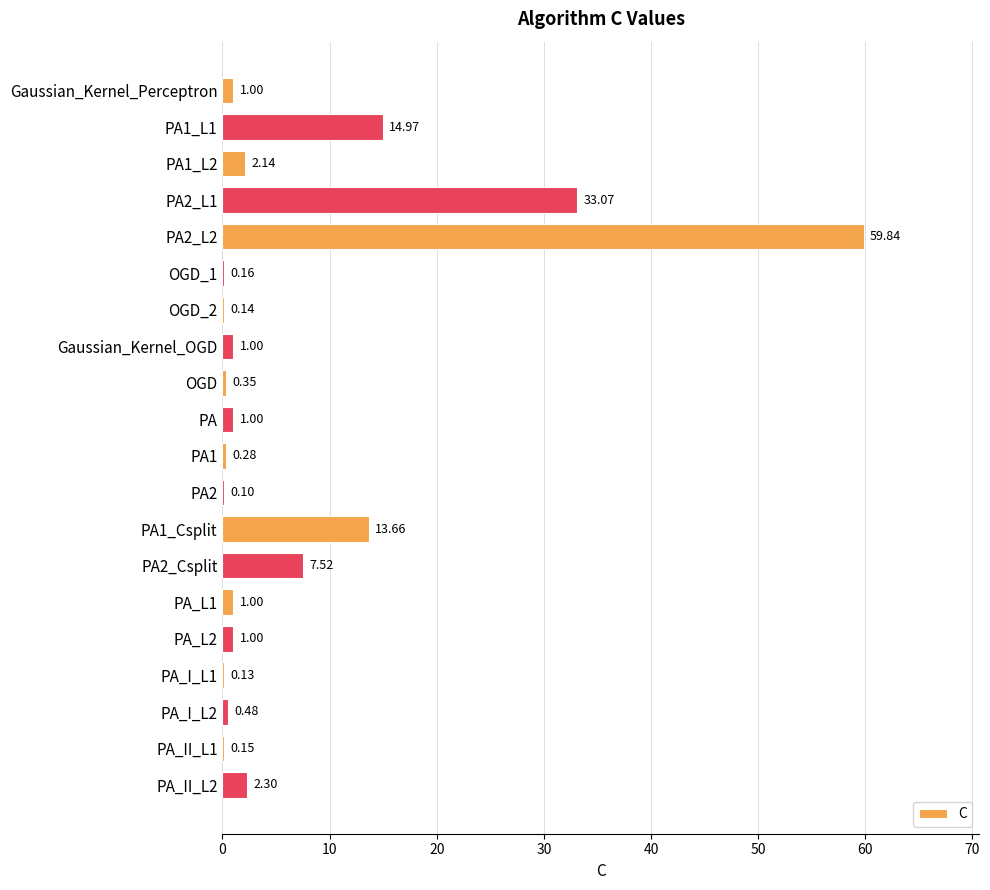

What is the sum of the values at PA and PA_II_L2?

3.3